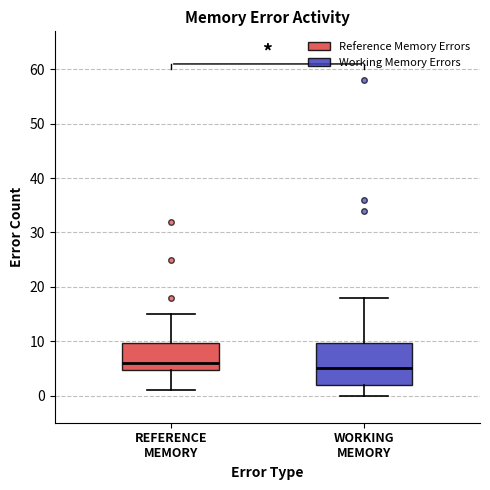

Where does the median line of the box for WORKING MEMORY sit on the y-axis? The values are not printed on the chart, so give them approximately, as read against the axis.

5